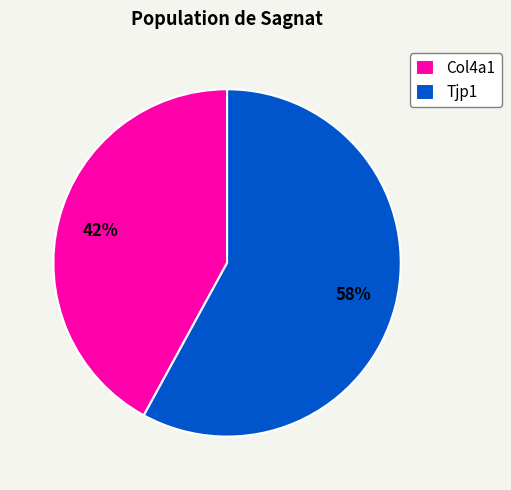

How many slices are in this pie chart?

2